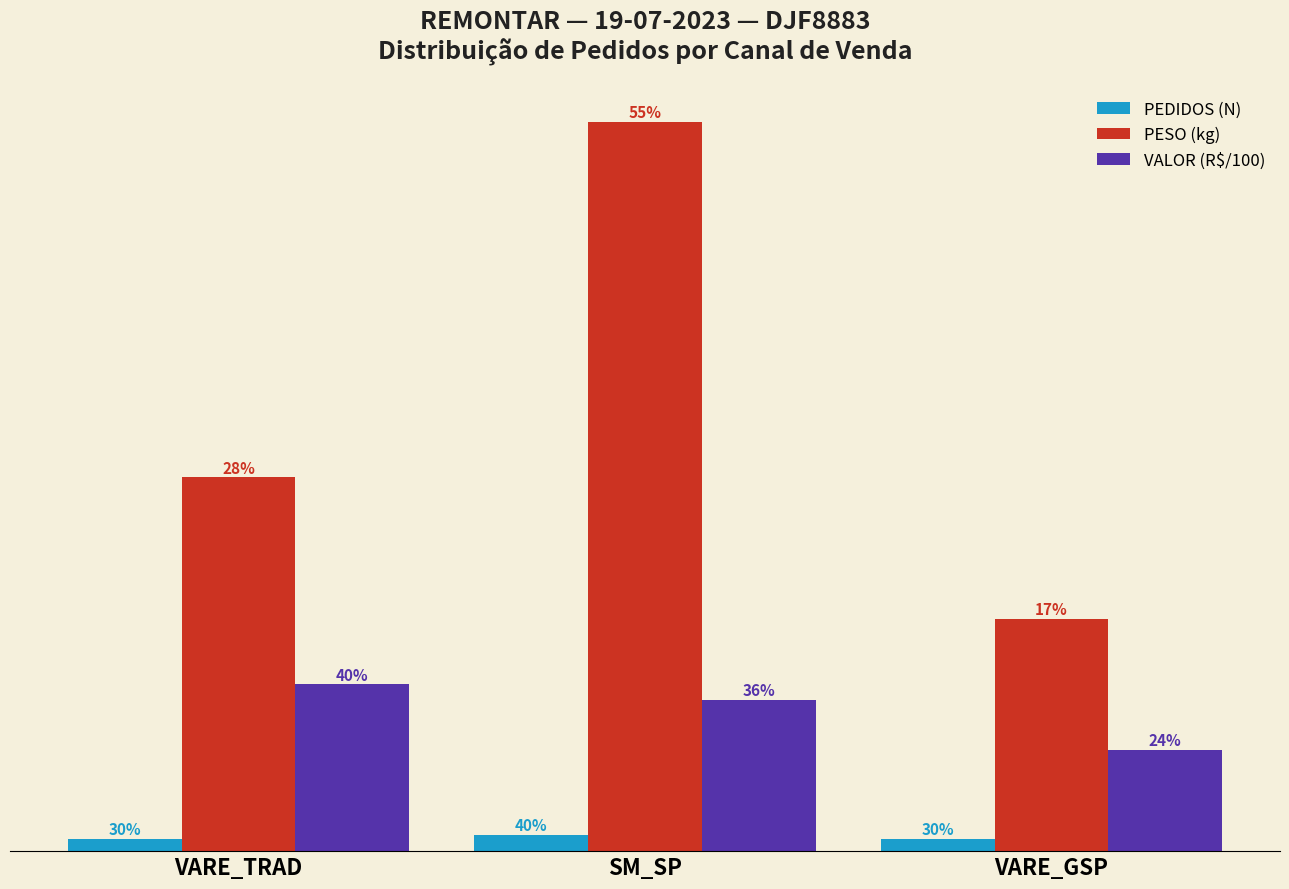

What are all the series names shown in the legend?

PEDIDOS (N), PESO (kg), VALOR (R$/100)